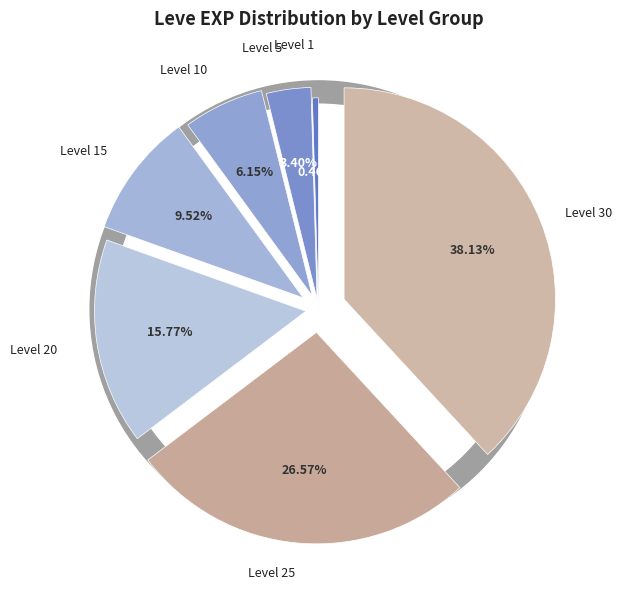

Which has a higher value, Level 30 or Level 5?

Level 30